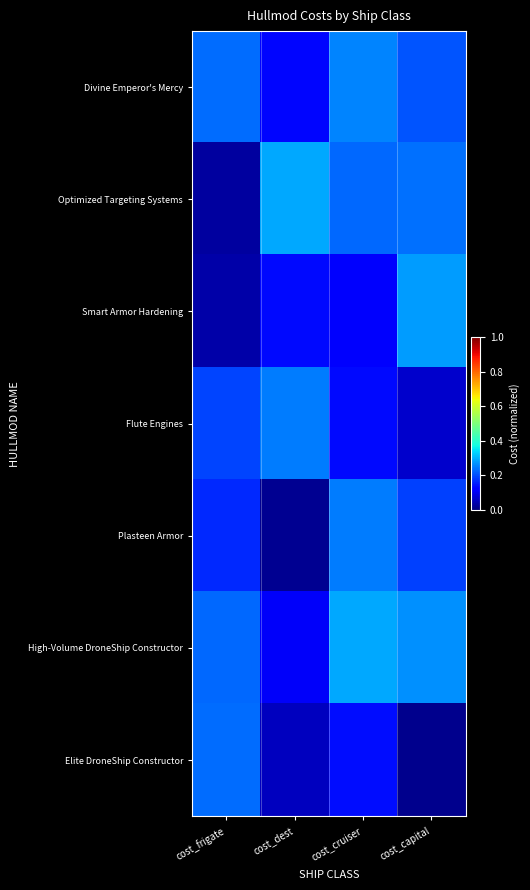

Reading left to right, extract all data points from this chart.

Divine Emperor's Mercy: cost_frigate=0.2	cost_dest=0.1	cost_cruiser=0.3	cost_capital=0.2
Optimized Targeting Systems: cost_frigate=0.0	cost_dest=0.3	cost_cruiser=0.2	cost_capital=0.2
Smart Armor Hardening: cost_frigate=0.0	cost_dest=0.1	cost_cruiser=0.1	cost_capital=0.3
Flute Engines: cost_frigate=0.2	cost_dest=0.2	cost_cruiser=0.1	cost_capital=0.1
Plasteen Armor: cost_frigate=0.2	cost_dest=0.0	cost_cruiser=0.2	cost_capital=0.2
High-Volume DroneShip Constructor: cost_frigate=0.2	cost_dest=0.1	cost_cruiser=0.3	cost_capital=0.3
Elite DroneShip Constructor: cost_frigate=0.2	cost_dest=0.1	cost_cruiser=0.1	cost_capital=0.0